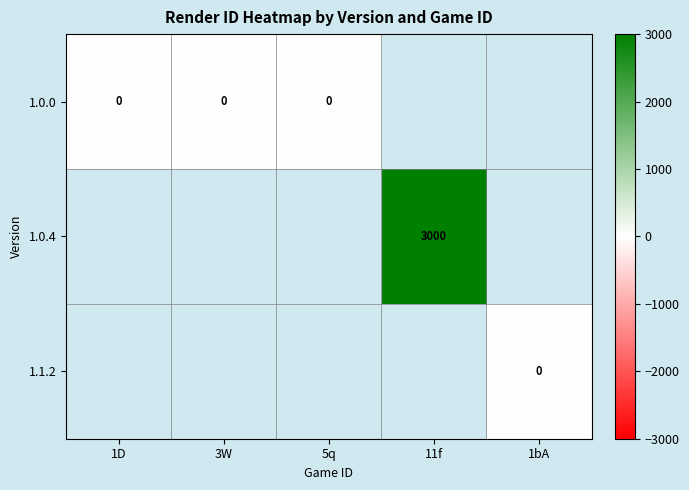

Is the value of 1.0.0 at 11f greater than the value of 1.1.2 at 1D?

No